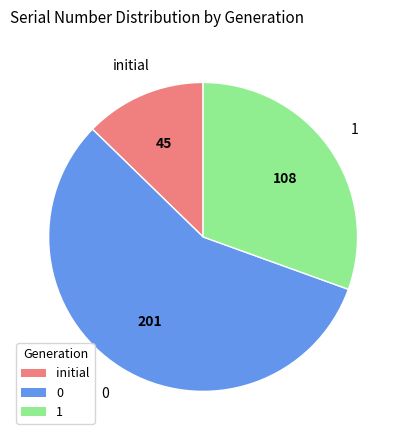

How many slices are in this pie chart?

3